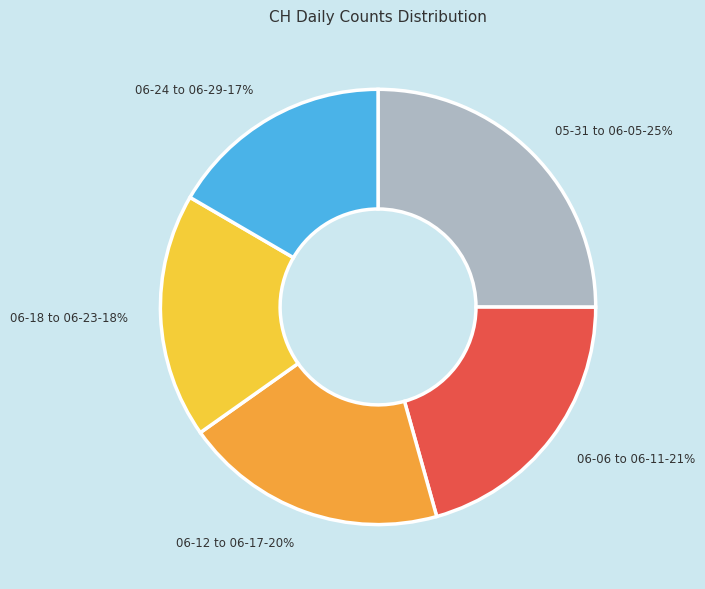

Which slice is the largest?

05-31 to 06-05